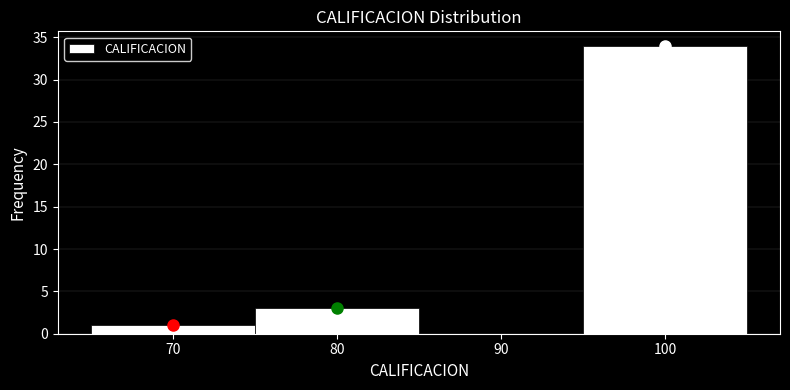

Reading left to right, list every bar in this chart as the range it spans on the x-axis followed by its height. The values are not printed on the chart, so give them approximately, as read against the axis.

65 to 75: 1
75 to 85: 3
85 to 95: 0
95 to 105: 34